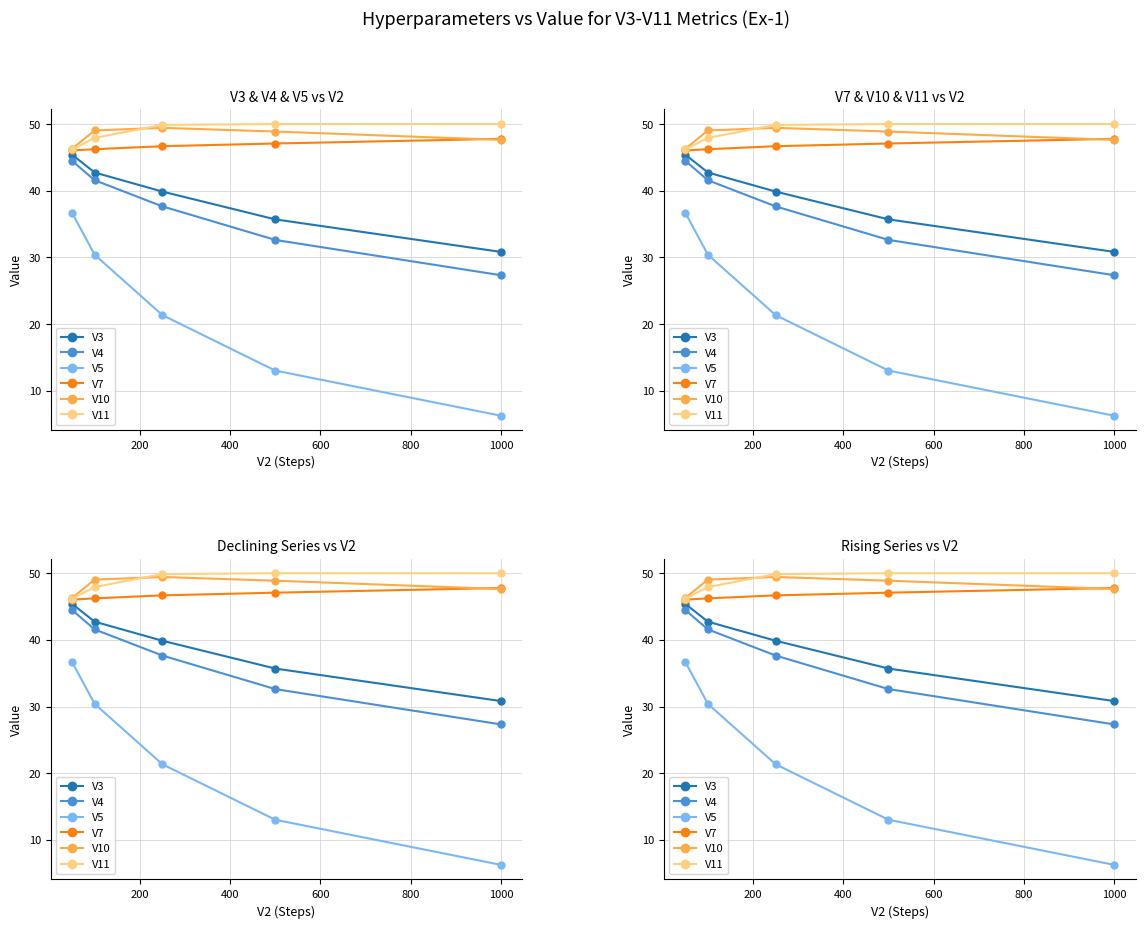

True or false: Blue-V4 and Orange-V7 intersect in this chart.

False